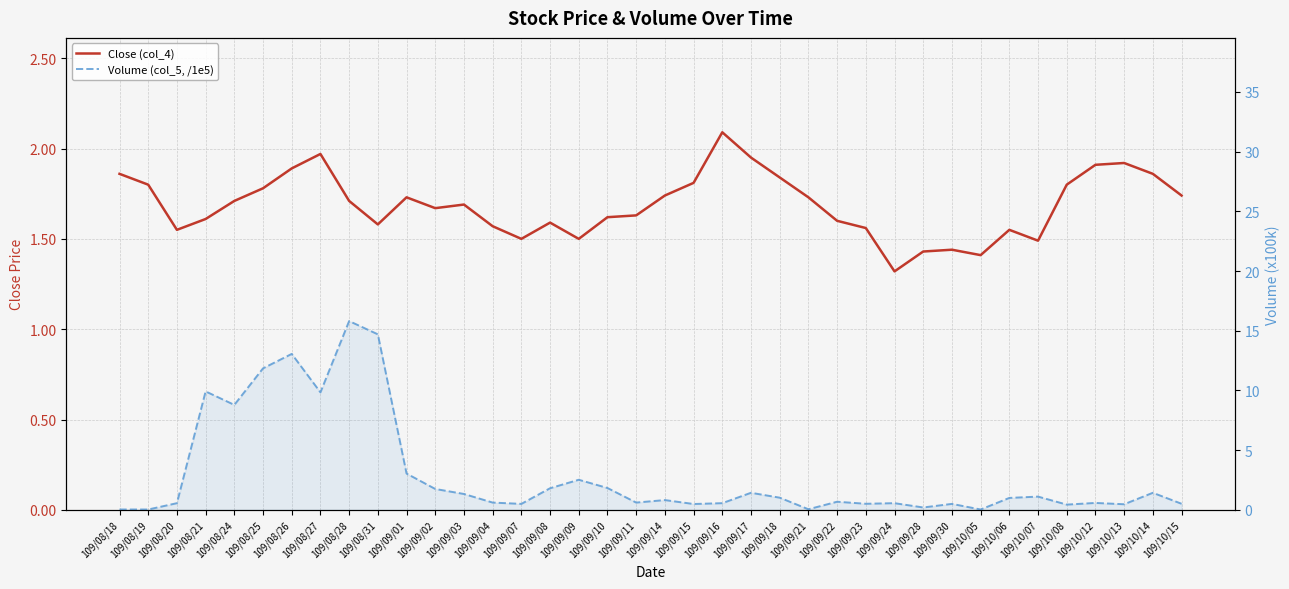

Reading left to right, extract all data points from this chart.

Close (col_4): 1.9	1.8	1.6	1.6	1.7	1.8	1.9	2.0	1.7	1.6	1.7	1.7	1.7	1.6	1.5	1.6	1.5	1.6	1.6	1.7	1.8	2.1	1.9	1.8	1.7	1.6	1.6	1.3	1.4	1.4	1.4	1.6	1.5	1.8	1.9	1.9	1.9	1.7
Volume (col_5, /1e5): 0.0	0.0	0.6	9.9	8.8	11.8	13.1	9.8	15.8	14.7	3.0	1.8	1.3	0.6	0.5	1.8	2.5	1.8	0.6	0.8	0.5	0.6	1.4	1.0	0.1	0.7	0.5	0.6	0.2	0.5	0.0	1.0	1.1	0.4	0.6	0.5	1.4	0.5